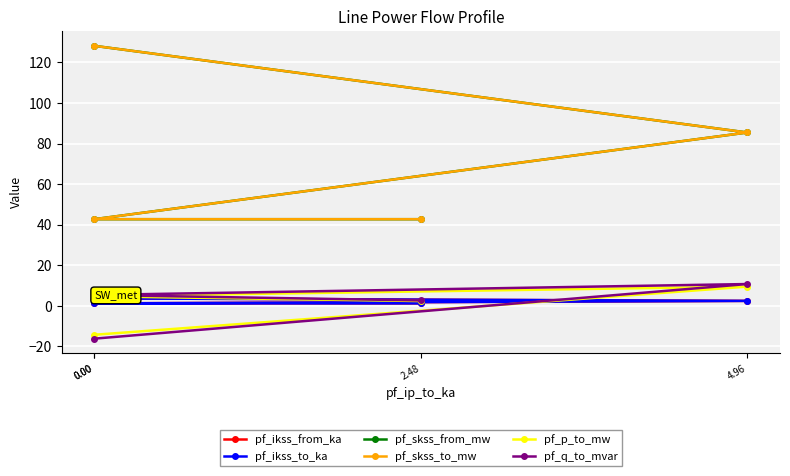

What is the difference between the highest and lowest values at 0.00?

144.3